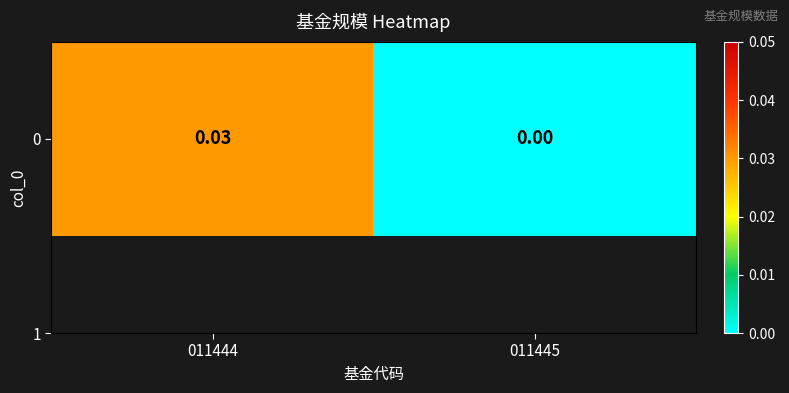

Which label corresponds to the largest value in the chart?

011444